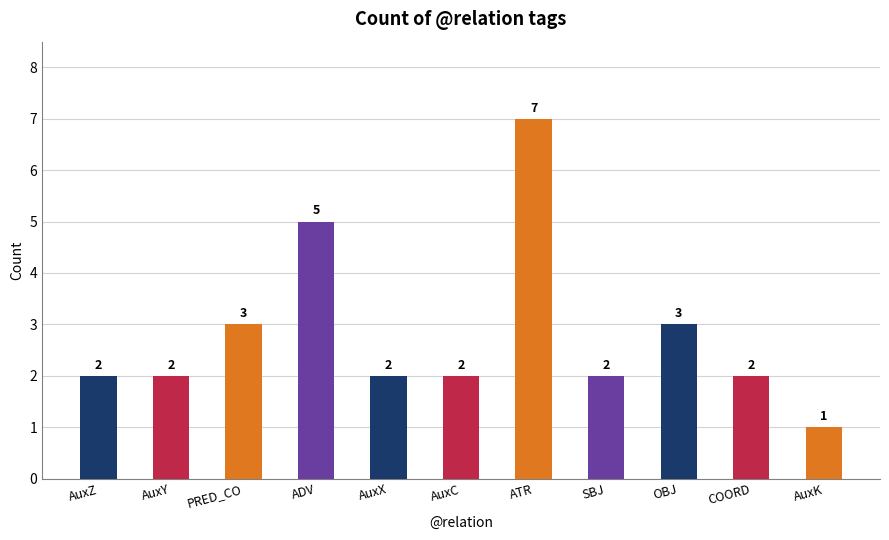

What is the value of the 6th bar from the left?

2